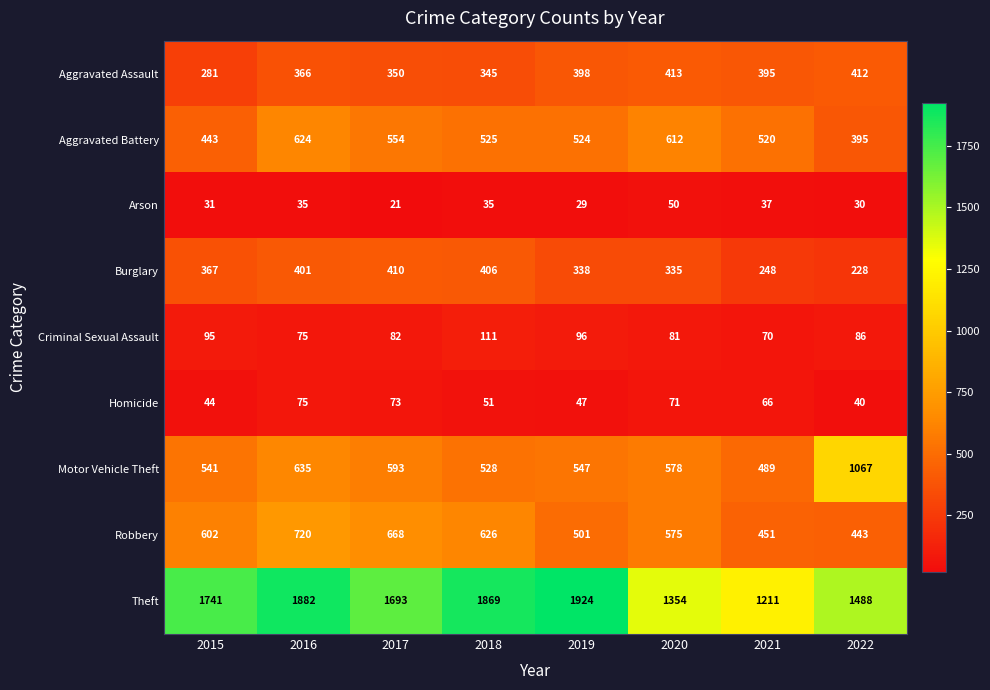

Which series has the largest total across all categories?

Theft